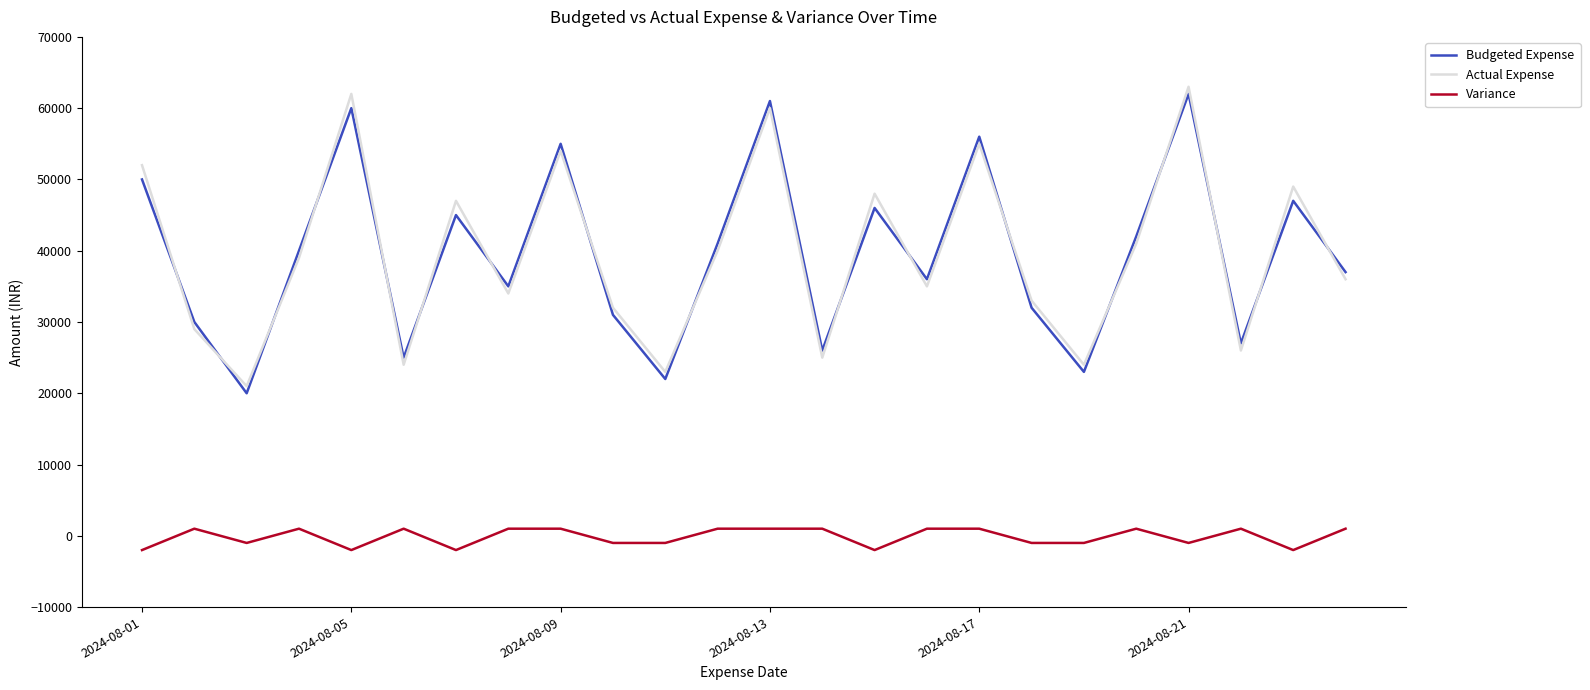

True or false: Actual Expense and Variance intersect in this chart.

False